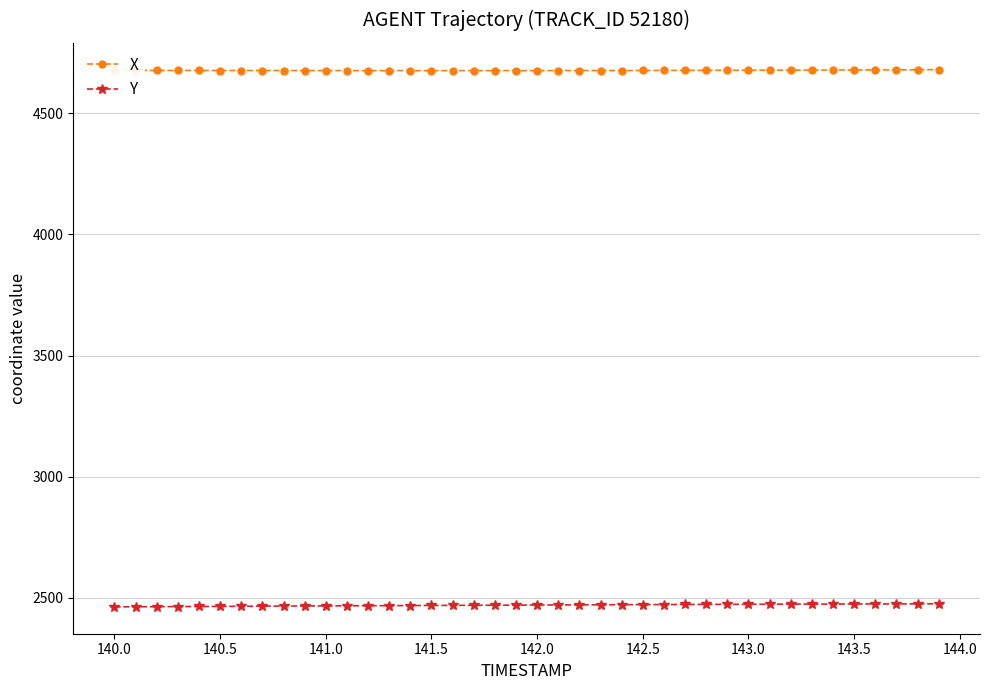

True or false: X and Y cross at least once.

False